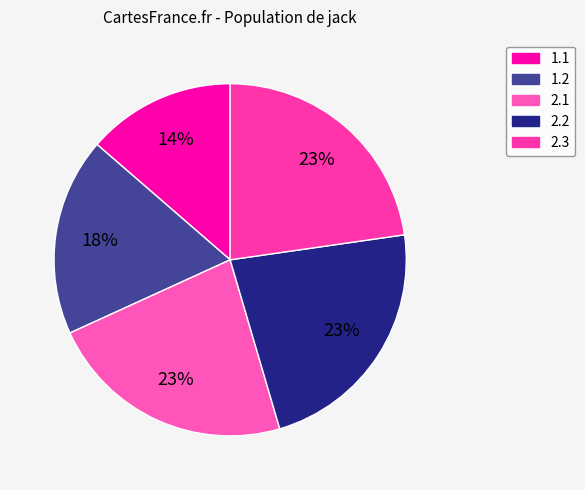

Does 1.1 represent more than half of the total?

No